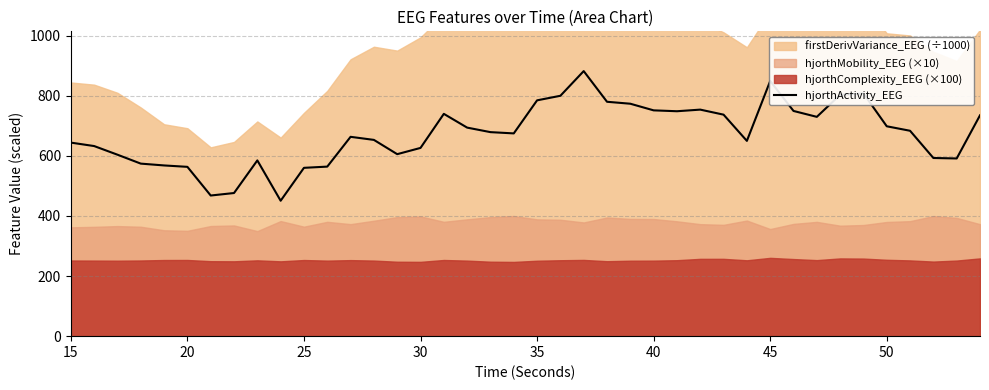

The hjorthActivity_EEG series shows 626.3 at 30. True or false?

True